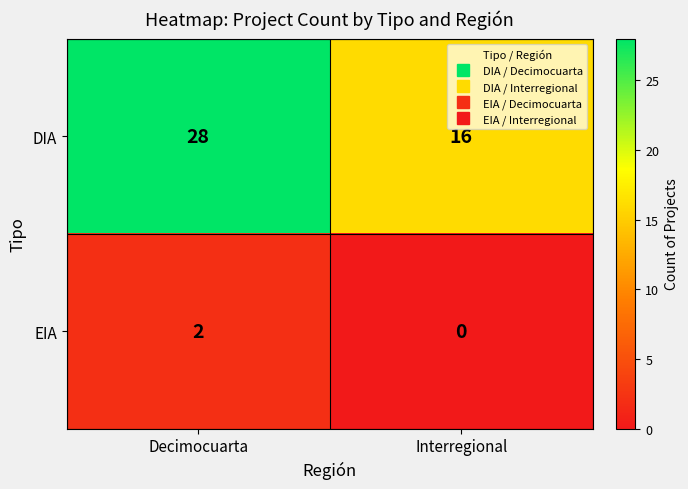

Rank the series by their maximum value, from lowest to highest.

EIA, DIA